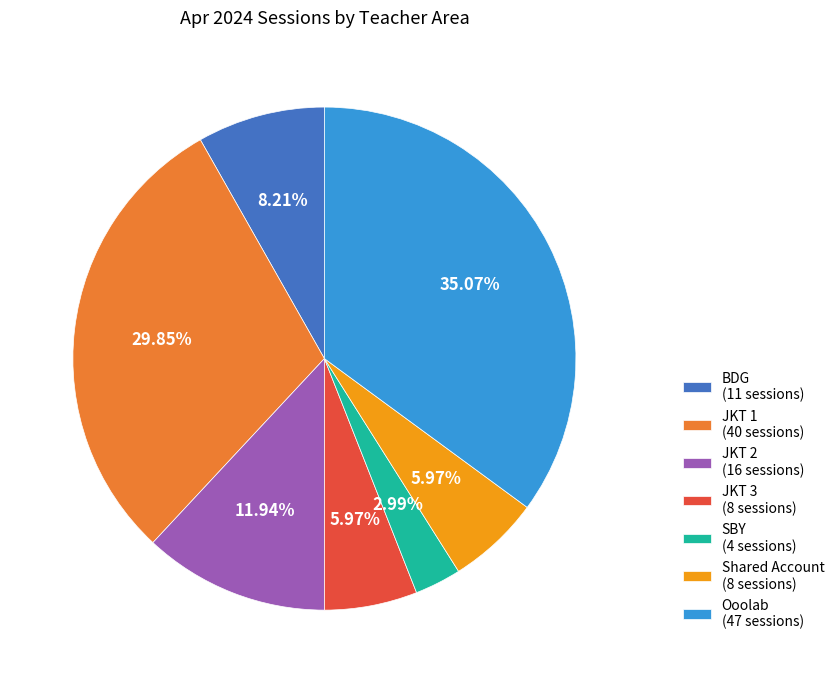

Combined, do Shared Account (8 sessions) and SBY (4 sessions) account for over 50%?

No